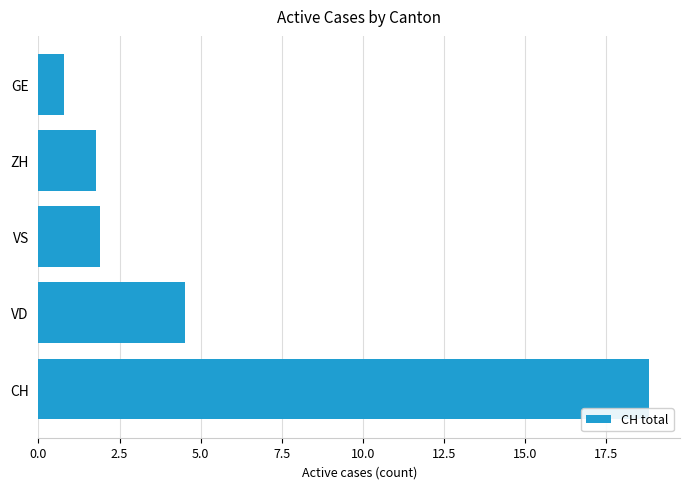

What is the difference between the values at VD and GE?

3.7